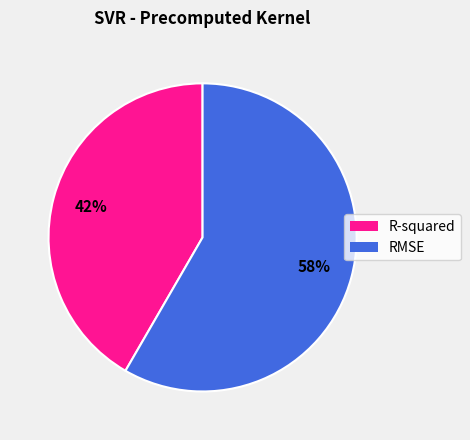

What is the ratio of the value at R-squared to the value at RMSE?

0.7